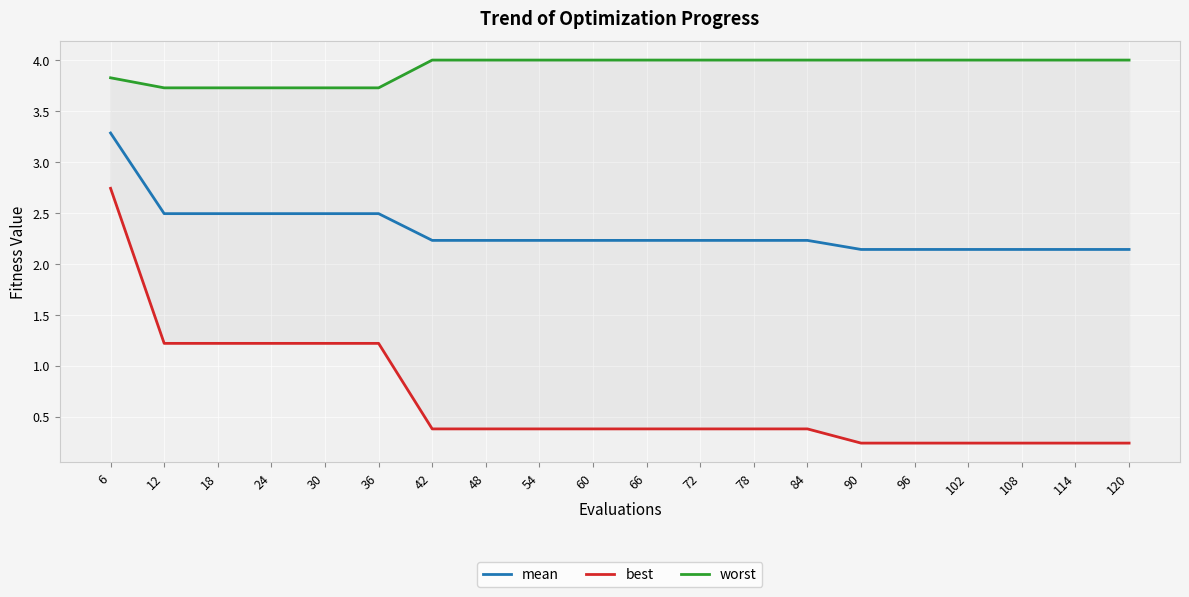

What is the smallest value displayed?

0.2